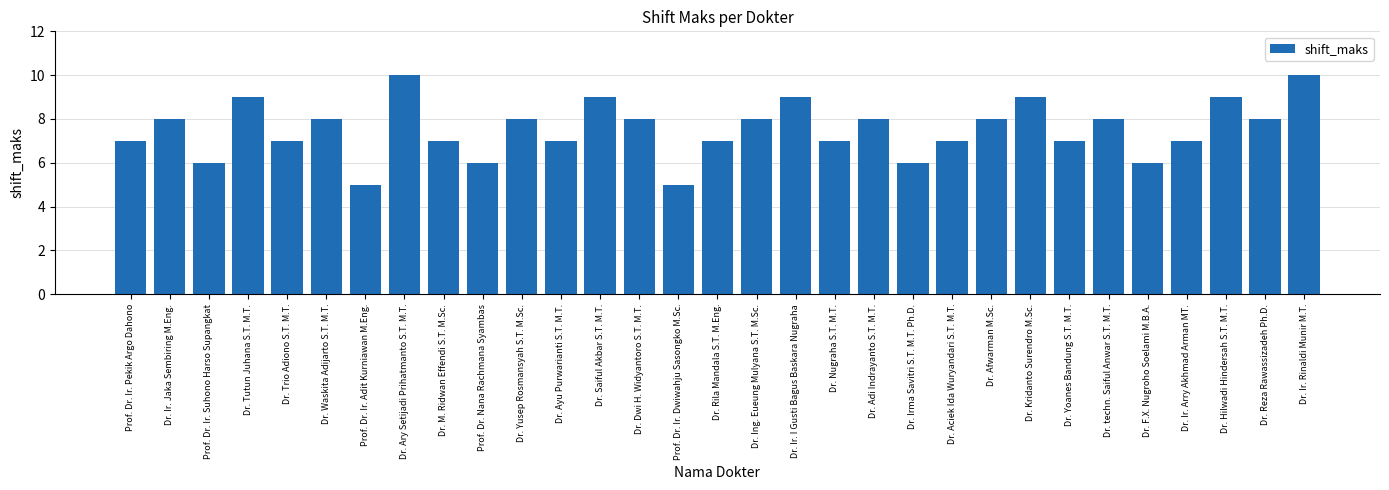

What value does the data have at Dr. Ir. I Gusti Bagus Baskara Nugraha?

9